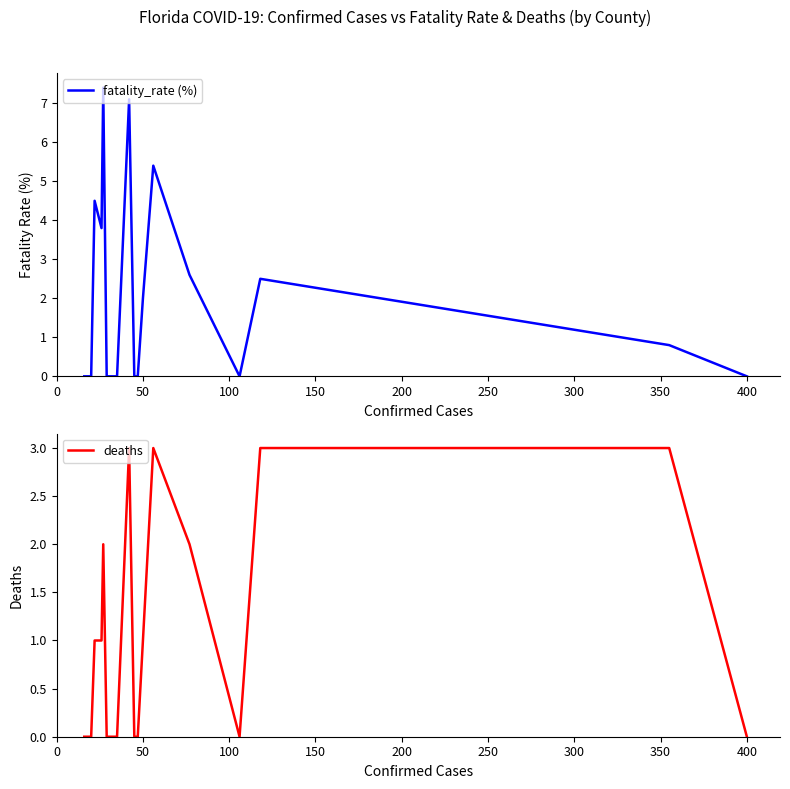

True or false: deaths and fatality_rate (%) intersect in this chart.

False